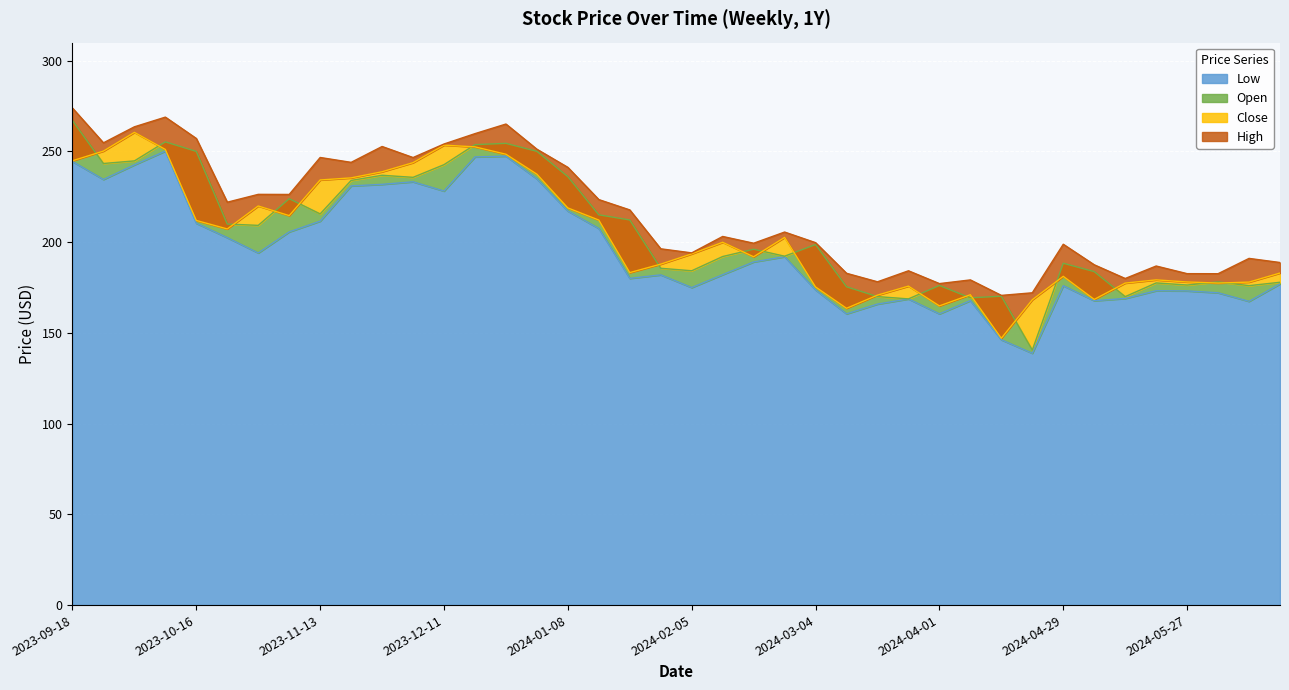

What is the value of the High point at the 21st from the left?

194.1